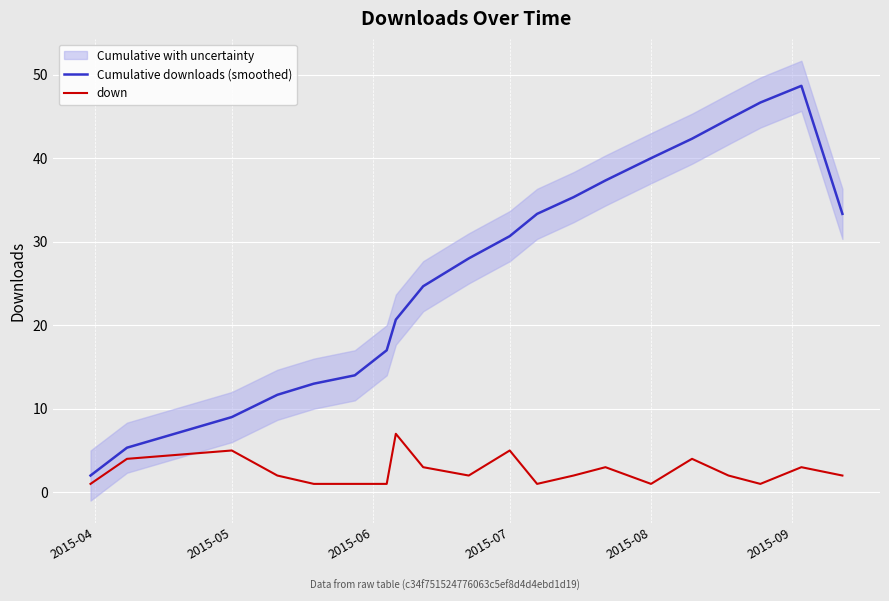

What is the minimum value for Cumulative downloads (smoothed)?

2.0